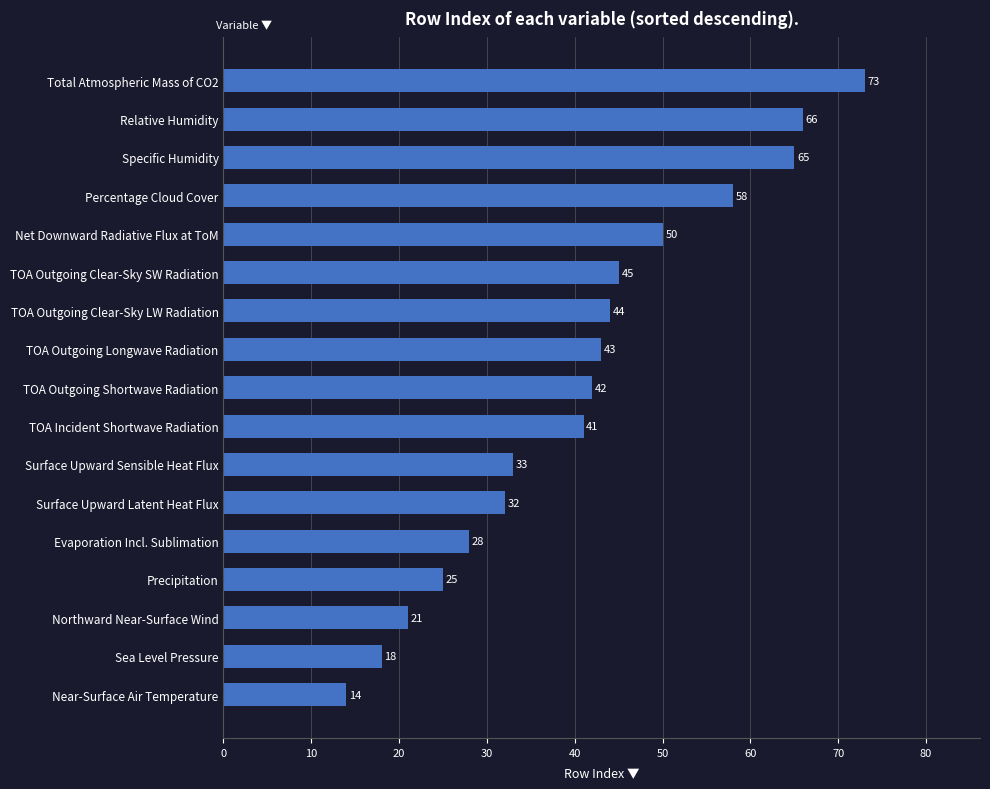

What is the smallest value displayed?

14